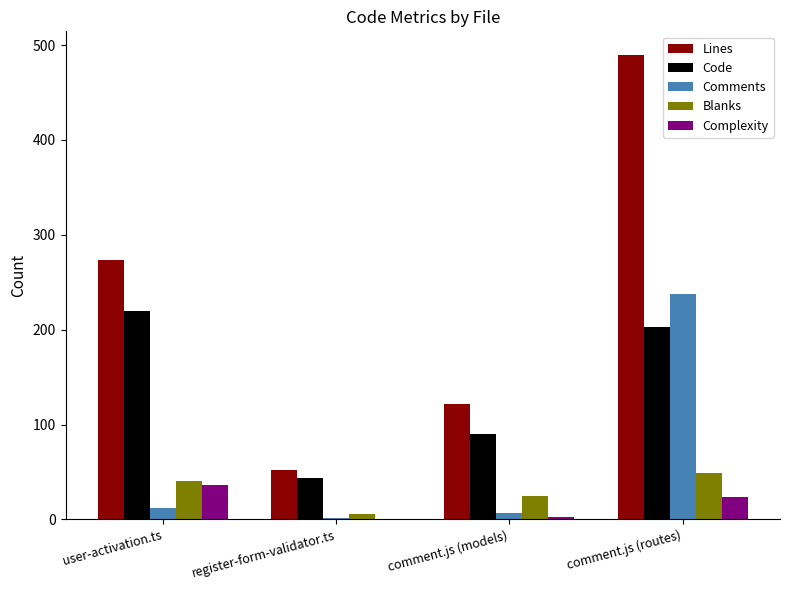

The value of Comments at comment.js (models) is 7. True or false?

True